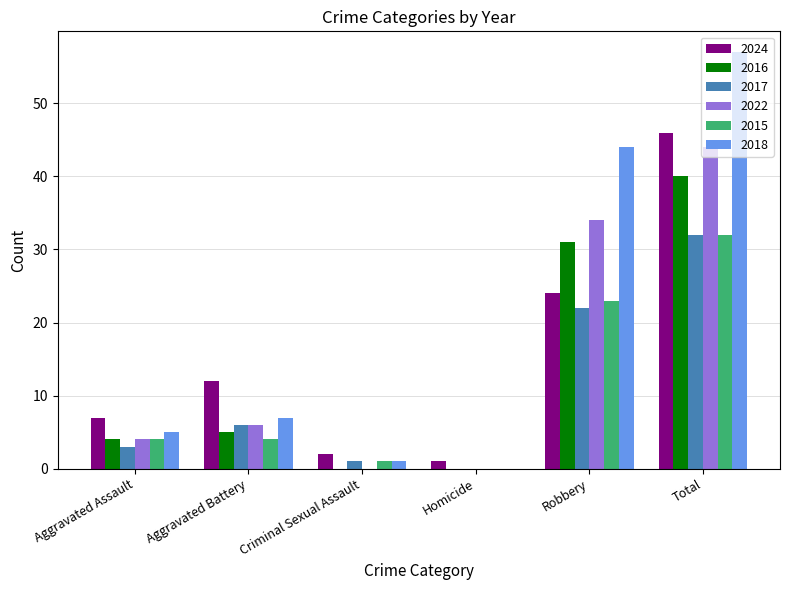

How many groups of bars are there?

6